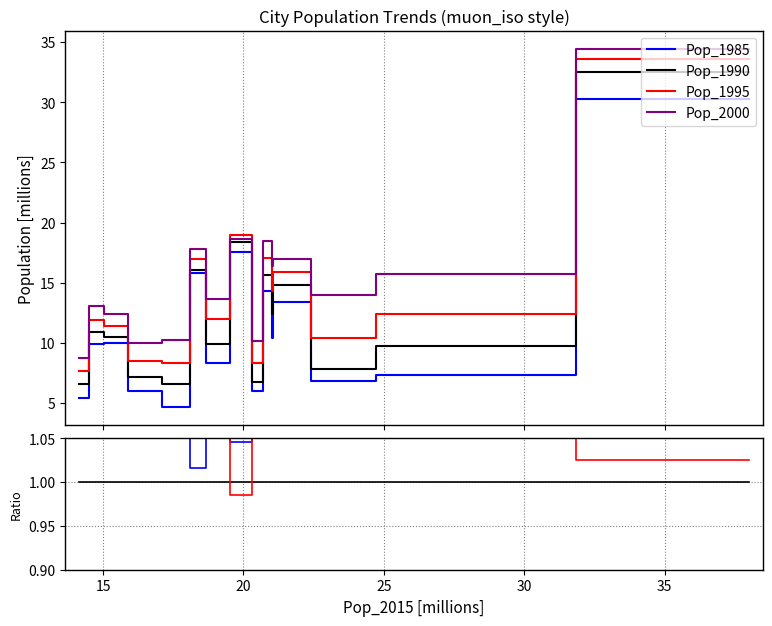

Reading left to right, what are all the values shown in this chart?

Pop_1985: Tokyo=30.3	Delhi=7.3	Shanghai=6.8	São Paulo=13.4	Mumbai=10.4	Mexico City=14.3	Beijing=6.0	Osaka=17.6	Cairo=8.3	New York=15.8	Dhaka=4.7	Karachi=6.0	Buenos Aires=10.0	Kolkata=9.9	Istanbul=5.4
Pop_1990: Tokyo=32.5	Delhi=9.7	Shanghai=7.8	São Paulo=14.8	Mumbai=12.4	Mexico City=15.6	Beijing=6.8	Osaka=18.4	Cairo=9.9	New York=16.1	Dhaka=6.6	Karachi=7.2	Buenos Aires=10.5	Kolkata=10.9	Istanbul=6.5
Pop_1995: Tokyo=33.6	Delhi=12.4	Shanghai=10.4	São Paulo=15.9	Mumbai=14.3	Mexico City=17.0	Beijing=8.3	Osaka=18.9	Cairo=12.0	New York=16.9	Dhaka=8.3	Karachi=8.5	Buenos Aires=11.4	Kolkata=11.9	Istanbul=7.7
Pop_2000: Tokyo=34.5	Delhi=15.7	Shanghai=14.0	São Paulo=17.0	Mumbai=16.4	Mexico City=18.5	Beijing=10.2	Osaka=18.7	Cairo=13.6	New York=17.8	Dhaka=10.3	Karachi=10.0	Buenos Aires=12.4	Kolkata=13.1	Istanbul=8.7